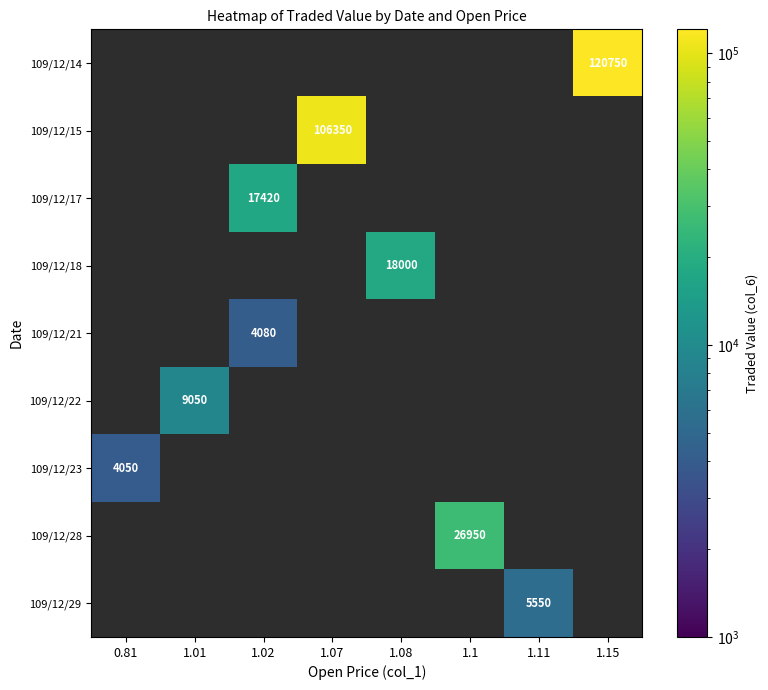

The value of 109/12/28 at 1.1 is 26950. True or false?

True